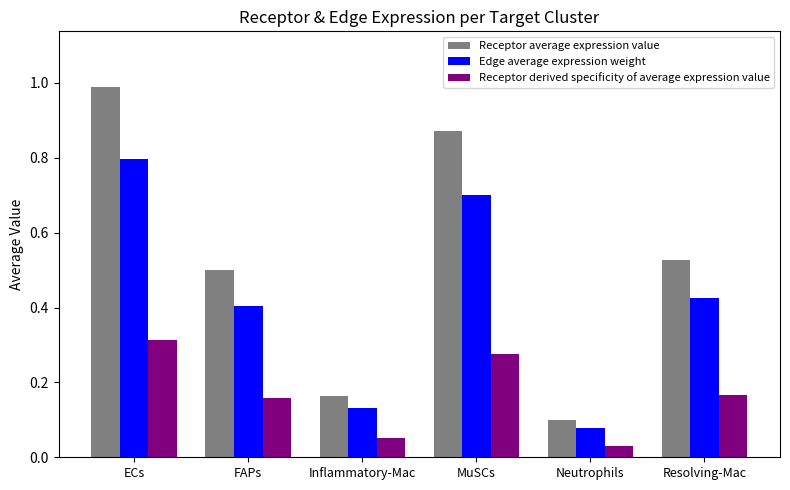

At which label does Receptor derived specificity of average expression value reach its peak?

ECs